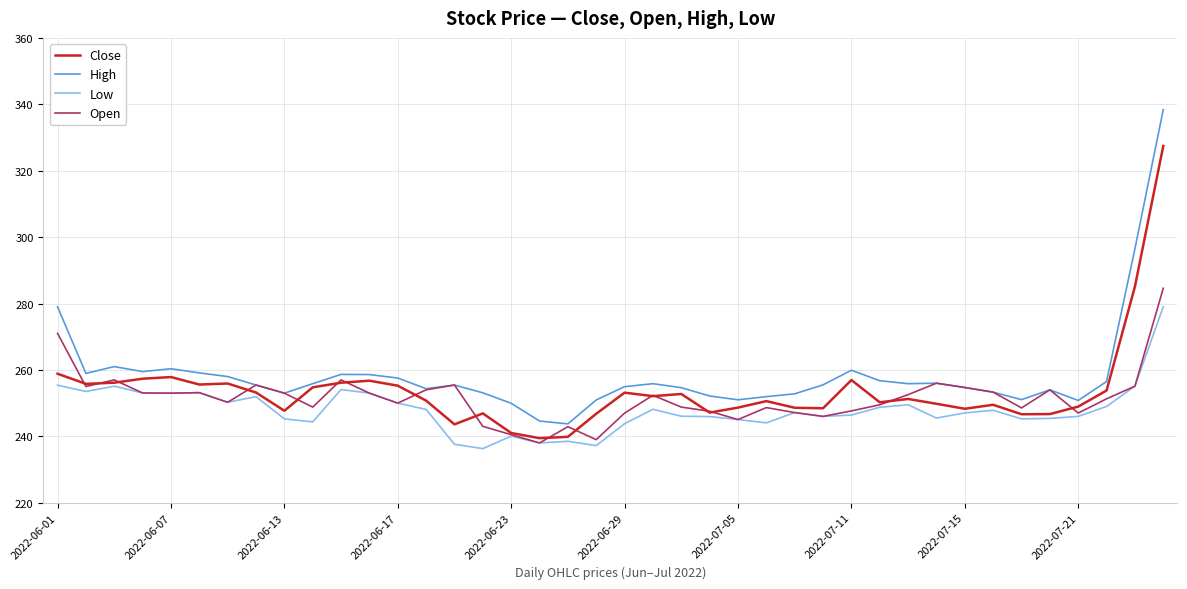

Rank the series by their maximum value, from lowest to highest.

Low, Open, Close, High